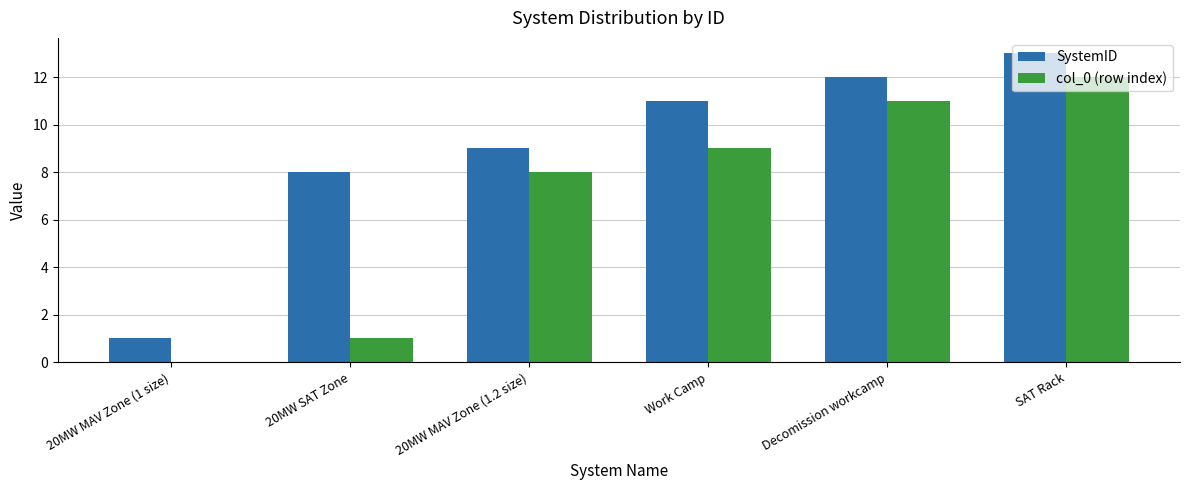

How many groups of bars are there?

6